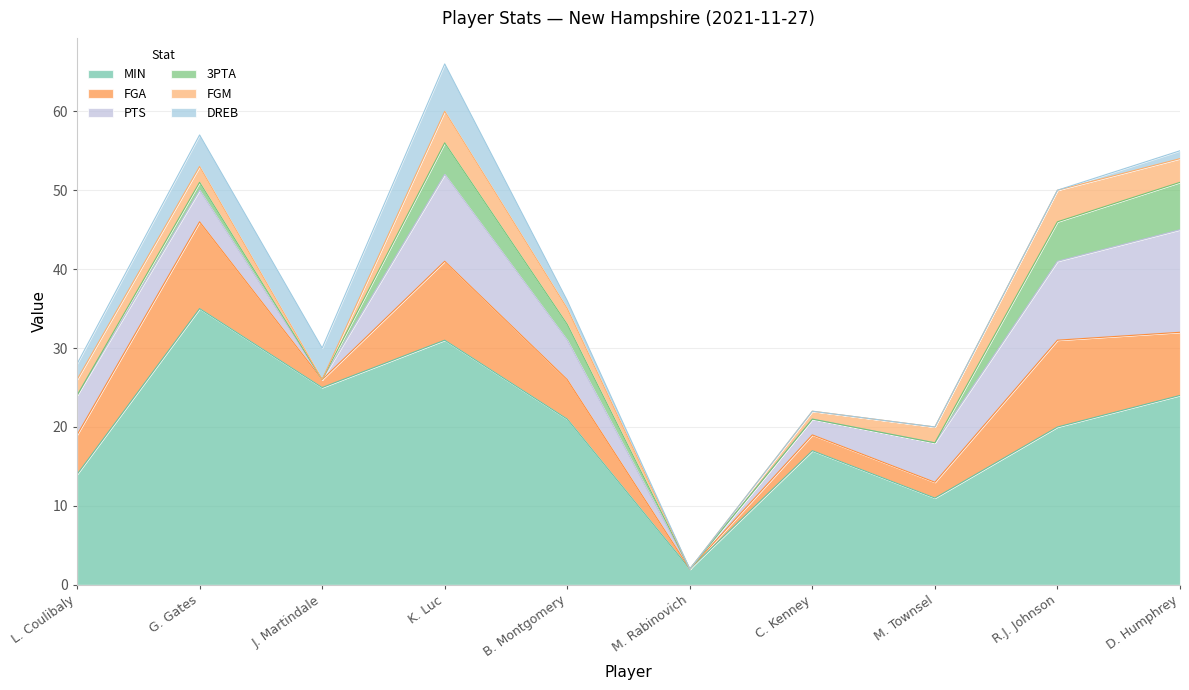

How many data points in 3PTA are less than 1?

5